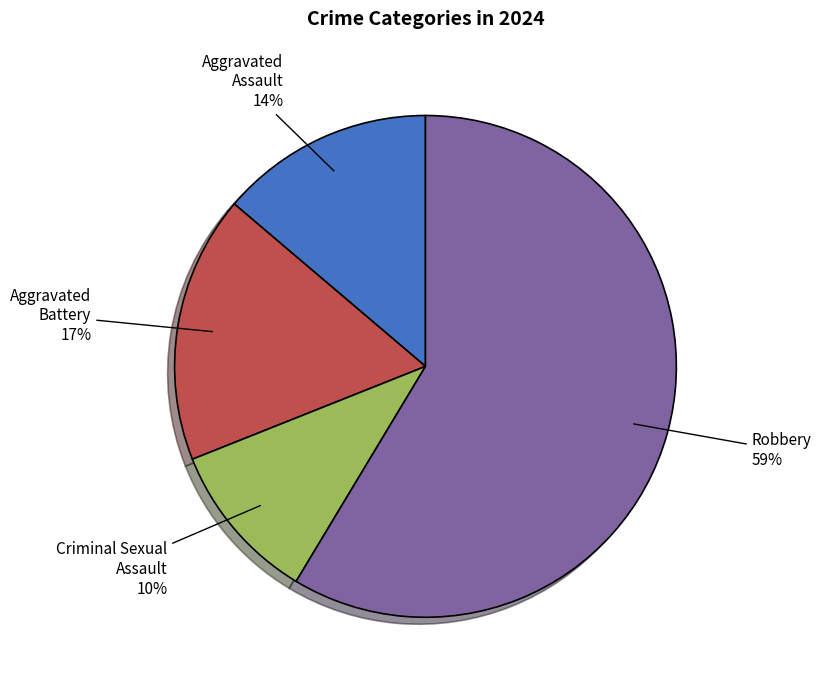

How many slices are in this pie chart?

4